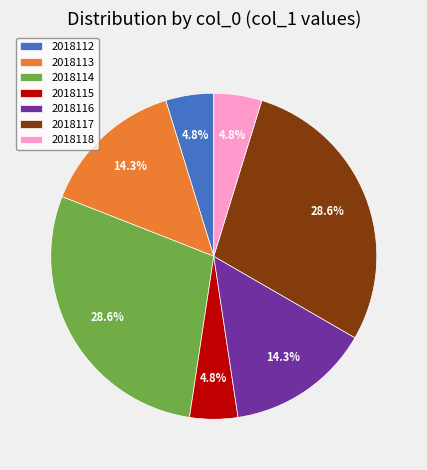

What percentage is the 2018114 slice, to the nearest percent?

29%